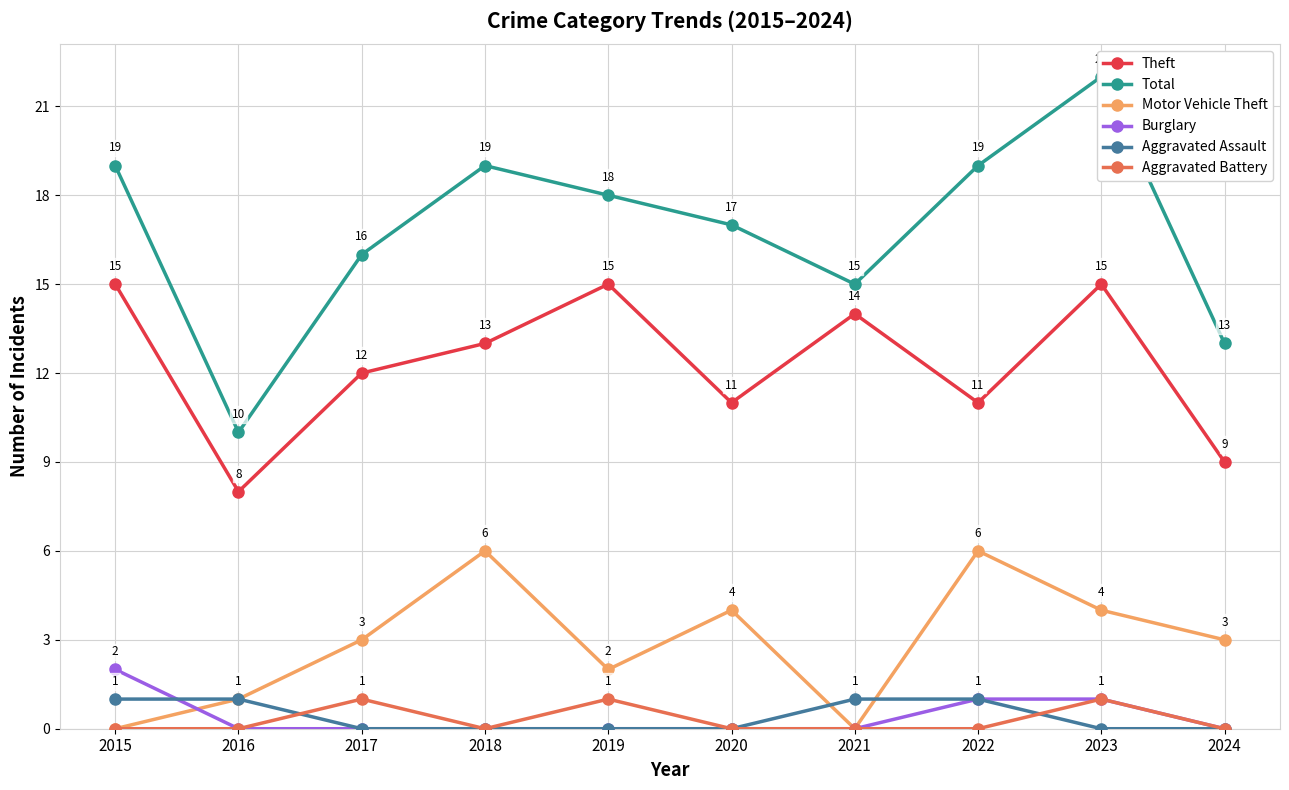

Which category has the highest value across all series?

2023